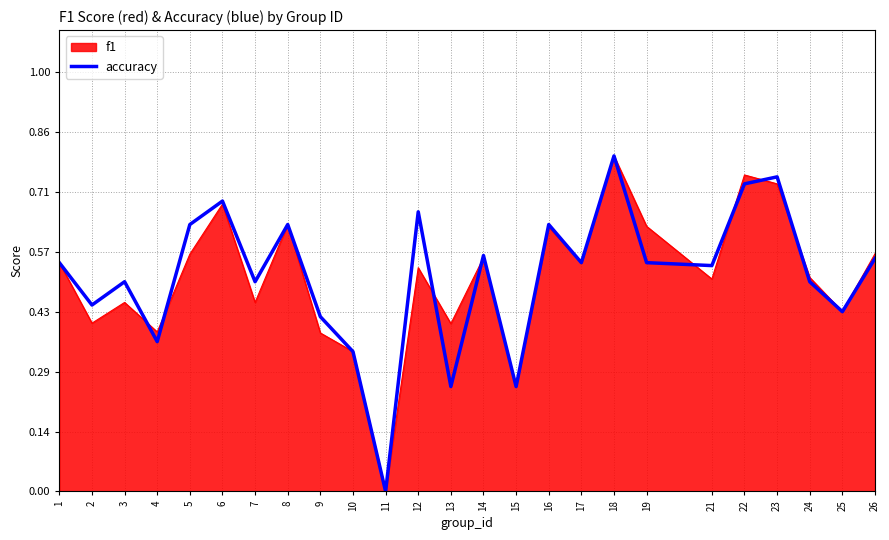

Is the value of accuracy at 26 greater than the value of f1 at 12?

Yes